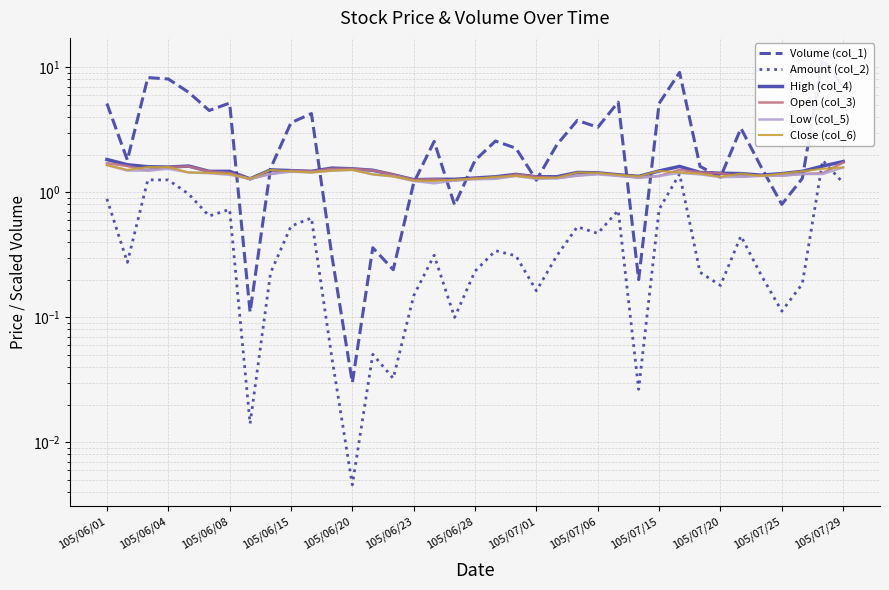

Does the chart display data point markers on the line(s)?

No